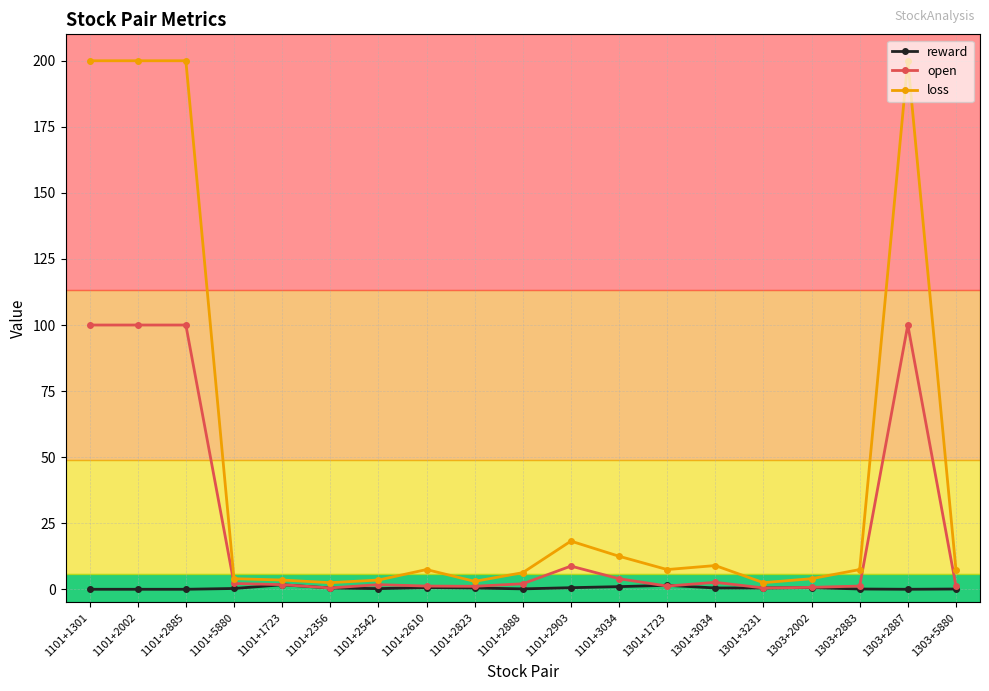

Which series has the largest range (max minus min)?

loss